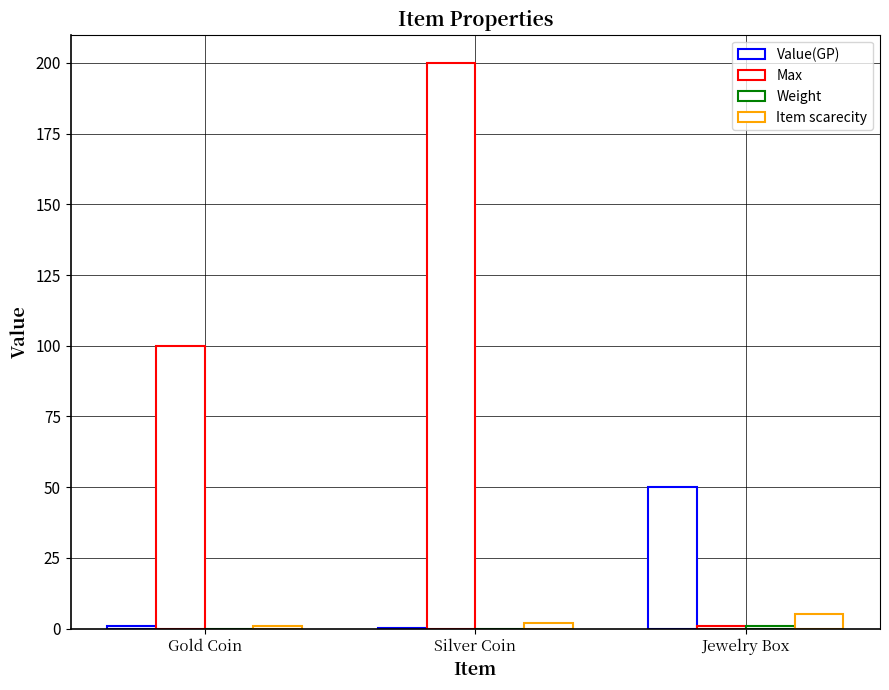

How many groups of bars are there?

3